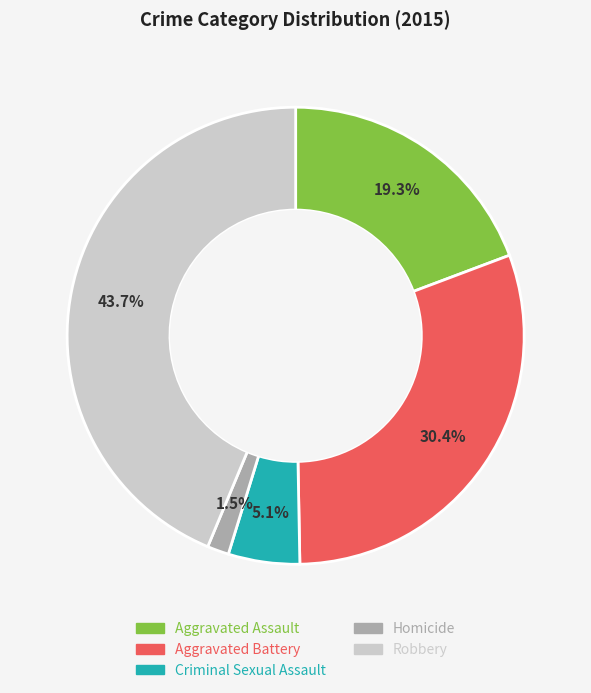

What percentage is the Criminal Sexual Assault slice, to the nearest percent?

5%